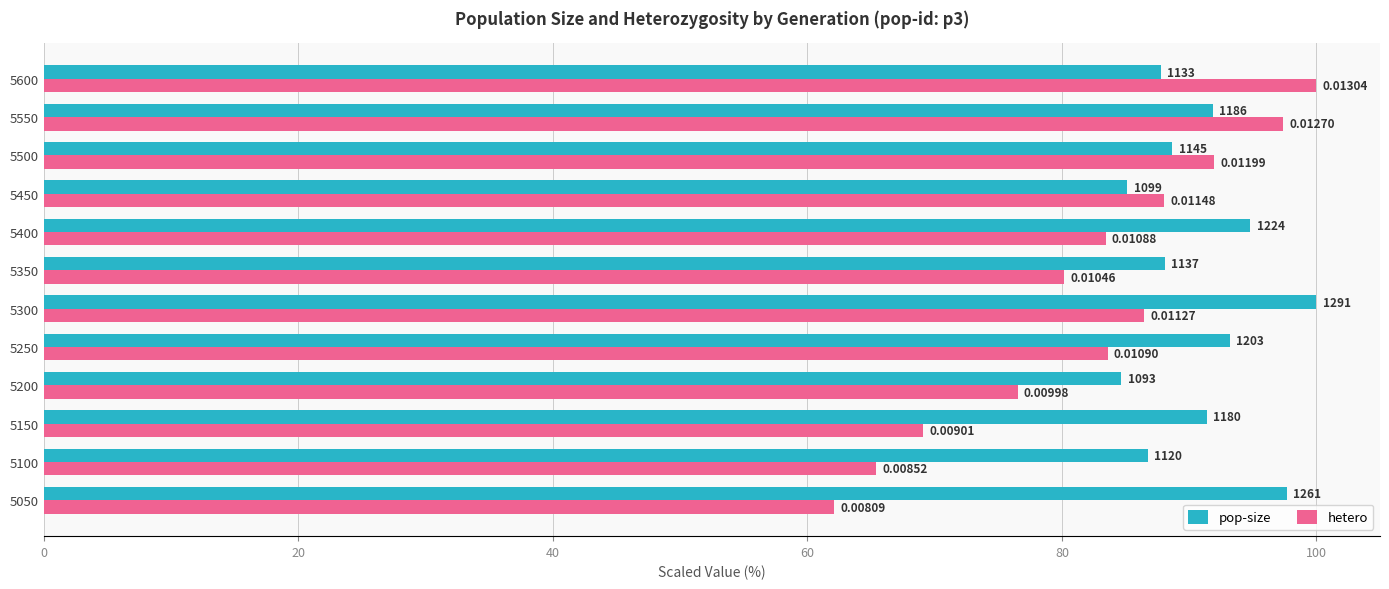

What are all the series names shown in the legend?

pop-size, hetero